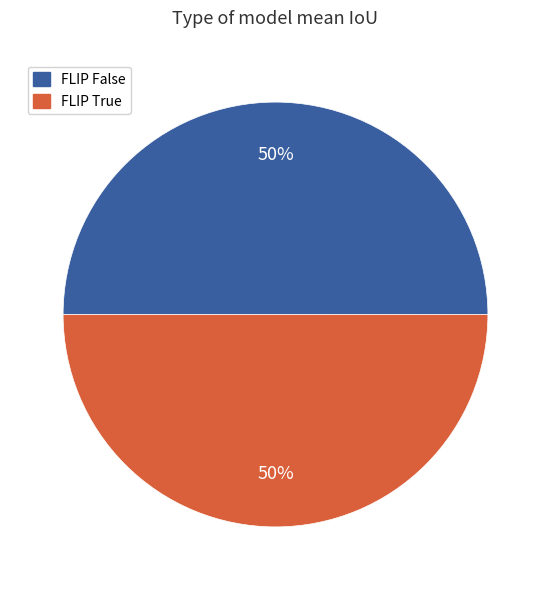

To the nearest percent, what is the average slice percentage?

50%